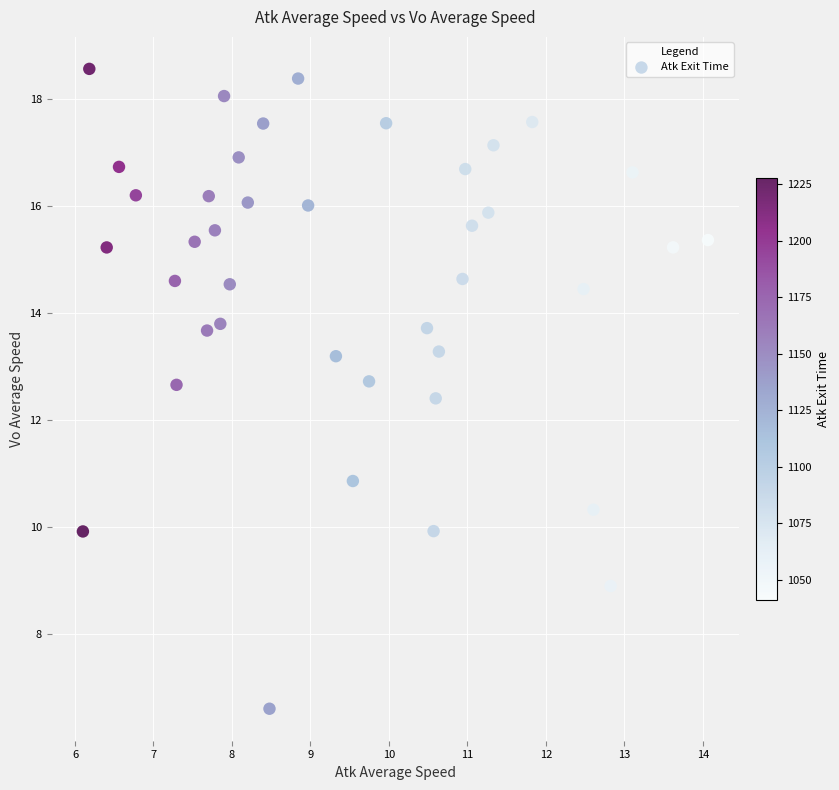

What Y value in the scatter plot is closest to 12?

12.4